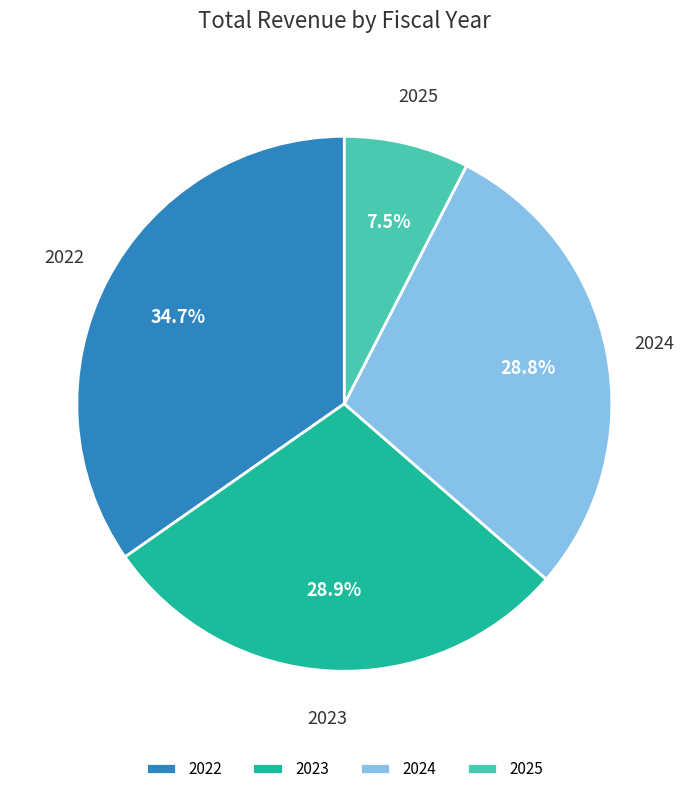

Does 2025 account for over 50% of the chart?

No